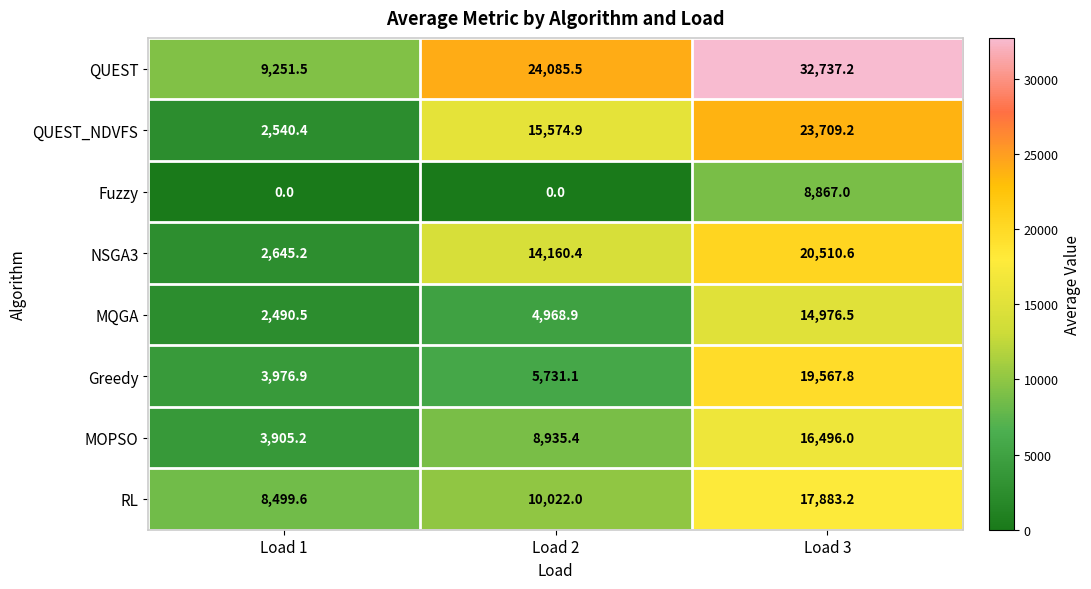

Reading left to right, extract all data points from this chart.

QUEST: 9251.5	24085.5	32737.2
QUEST_NDVFS: 2540.4	15574.9	23709.2
Fuzzy: 0.0	0.0	8867.0
NSGA3: 2645.2	14160.4	20510.6
MQGA: 2490.5	4968.9	14976.5
Greedy: 3976.9	5731.1	19567.8
MOPSO: 3905.2	8935.4	16496.0
RL: 8499.6	10022.0	17883.2